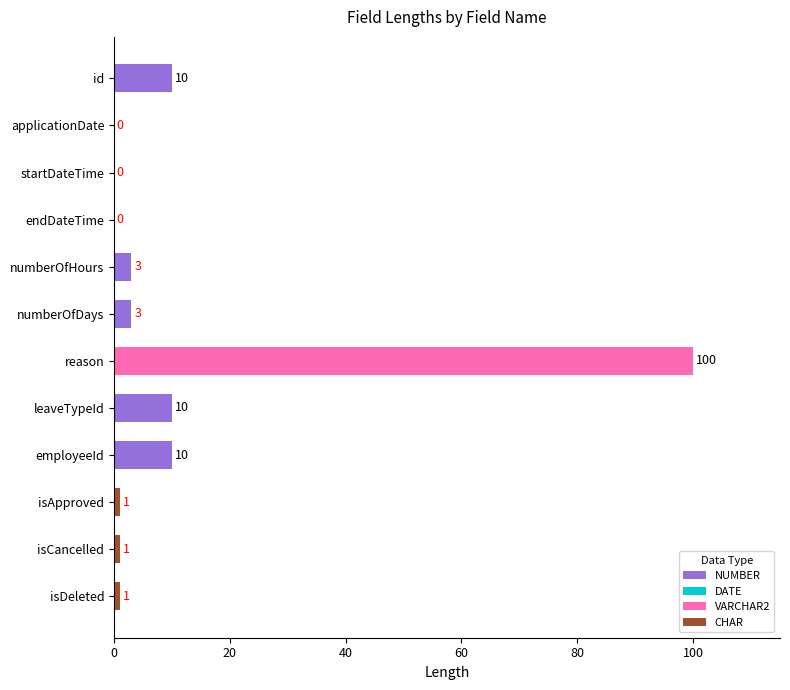

Rank the categories by value from highest to lowest.

reason, id, leaveTypeId, employeeId, numberOfHours, numberOfDays, isApproved, isCancelled, isDeleted, applicationDate, startDateTime, endDateTime